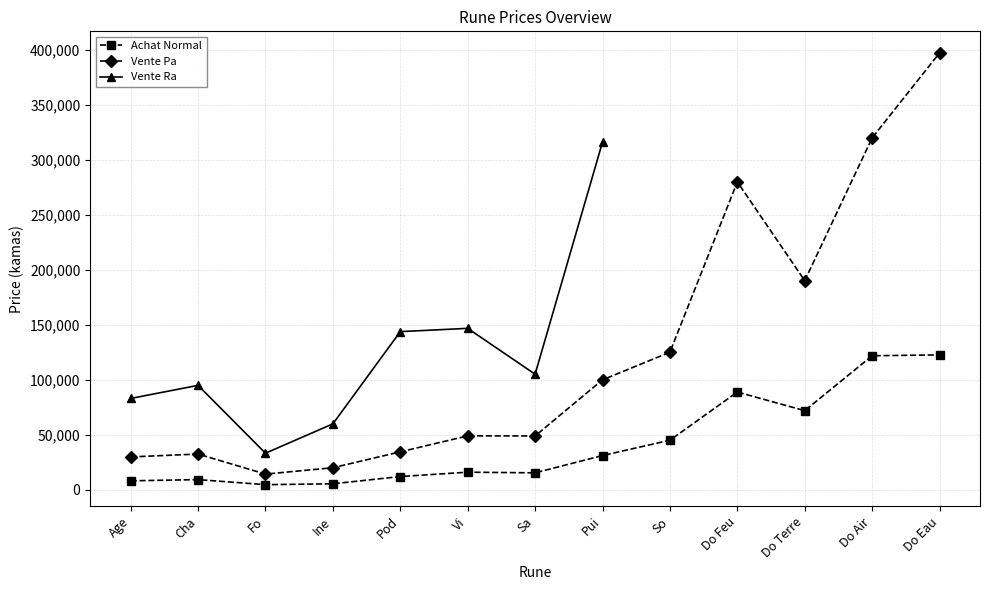

What are all the series names shown in the legend?

Achat Normal, Vente Pa, Vente Ra